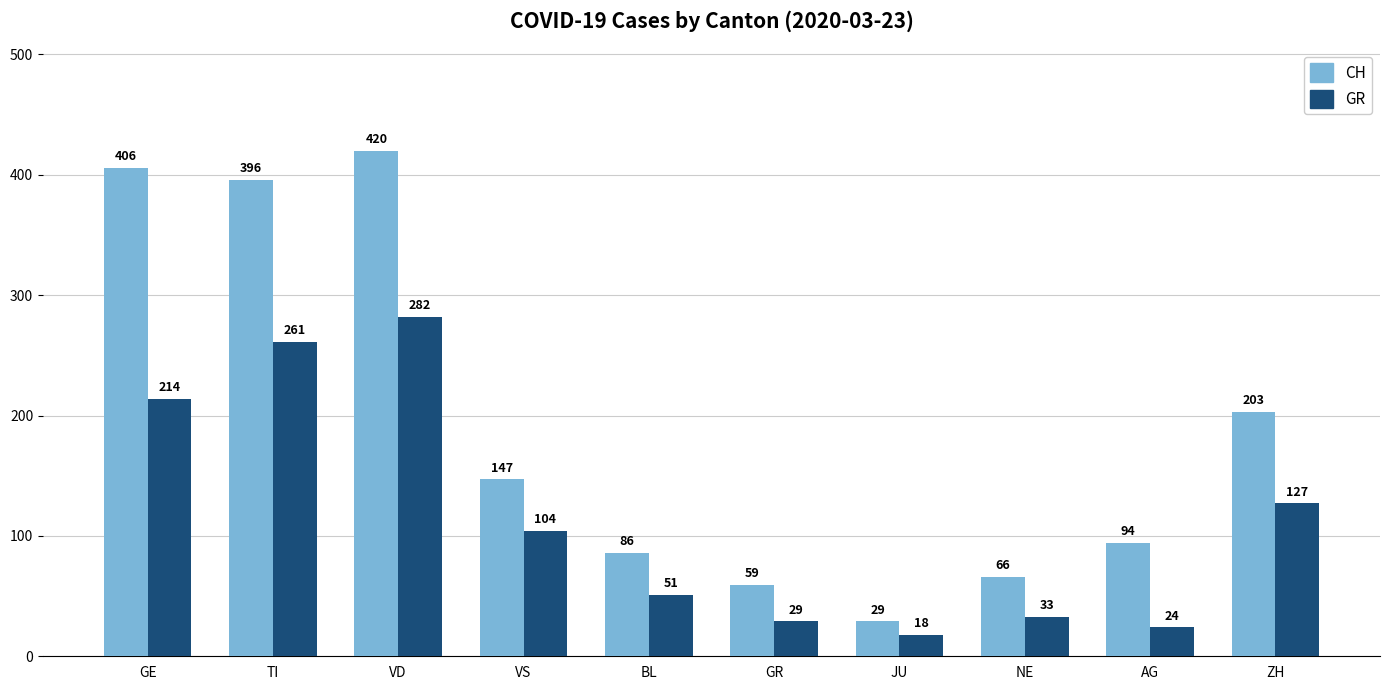

What is the label of the 4th bar from the right?

JU